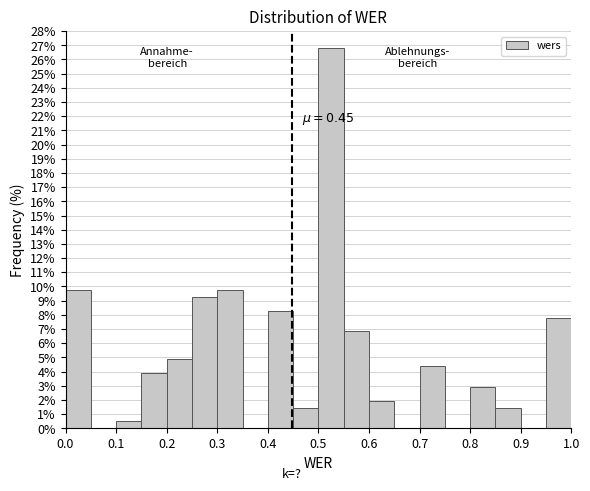

Which range on the x-axis has the tallest bar?

0.50 to 0.55